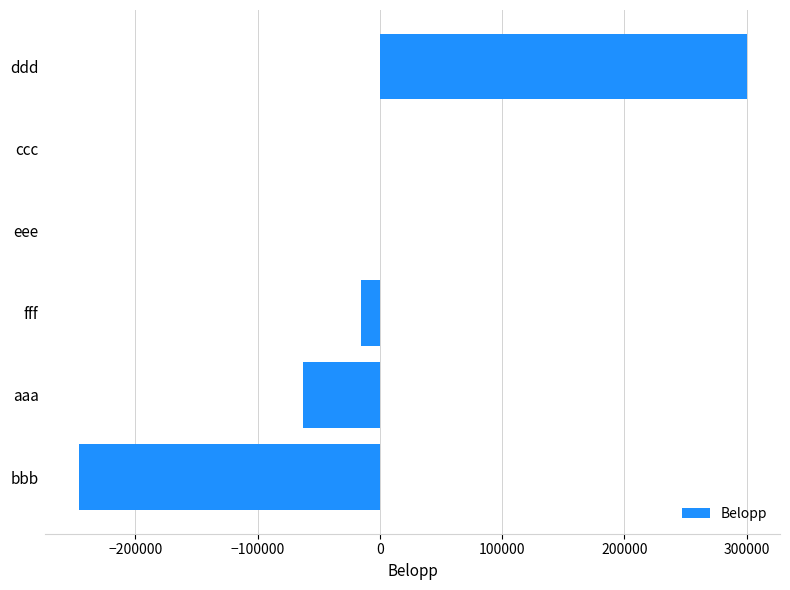

Count the number of values greater than -11.

2